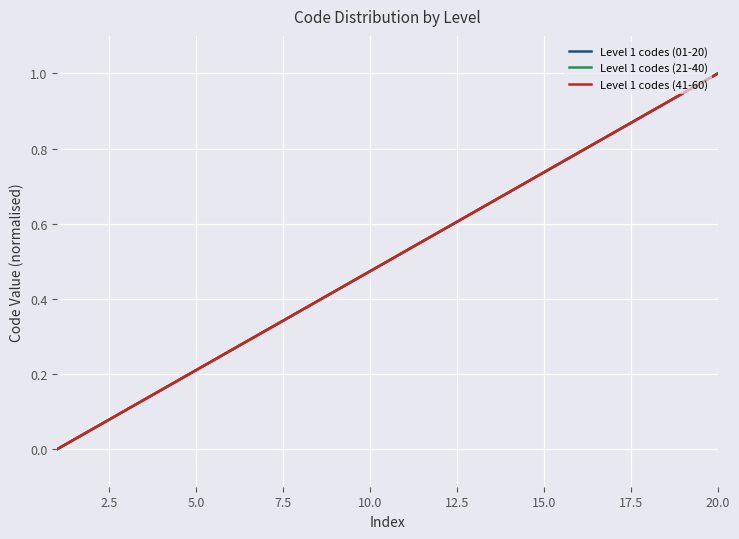

Reading right to left, extract all data points from this chart.

Level 1 codes (01-20): 1.0	0.9	0.9	0.8	0.8	0.7	0.7	0.6	0.6	0.5	0.5	0.4	0.4	0.3	0.3	0.2	0.2	0.1	0.1	0.0
Level 1 codes (21-40): 1.0	0.9	0.9	0.8	0.8	0.7	0.7	0.6	0.6	0.5	0.5	0.4	0.4	0.3	0.3	0.2	0.2	0.1	0.1	0.0
Level 1 codes (41-60): 1.0	0.9	0.9	0.8	0.8	0.7	0.7	0.6	0.6	0.5	0.5	0.4	0.4	0.3	0.3	0.2	0.2	0.1	0.1	0.0